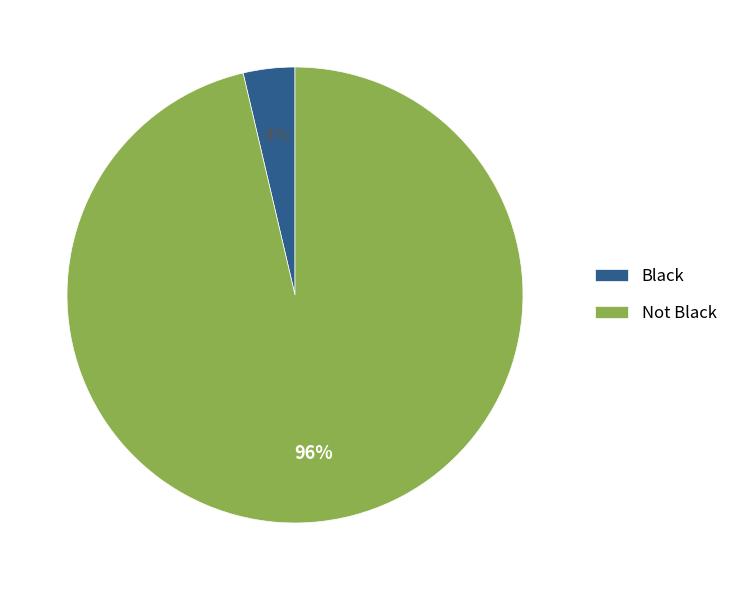

To the nearest percent, what is the average slice percentage?

50%